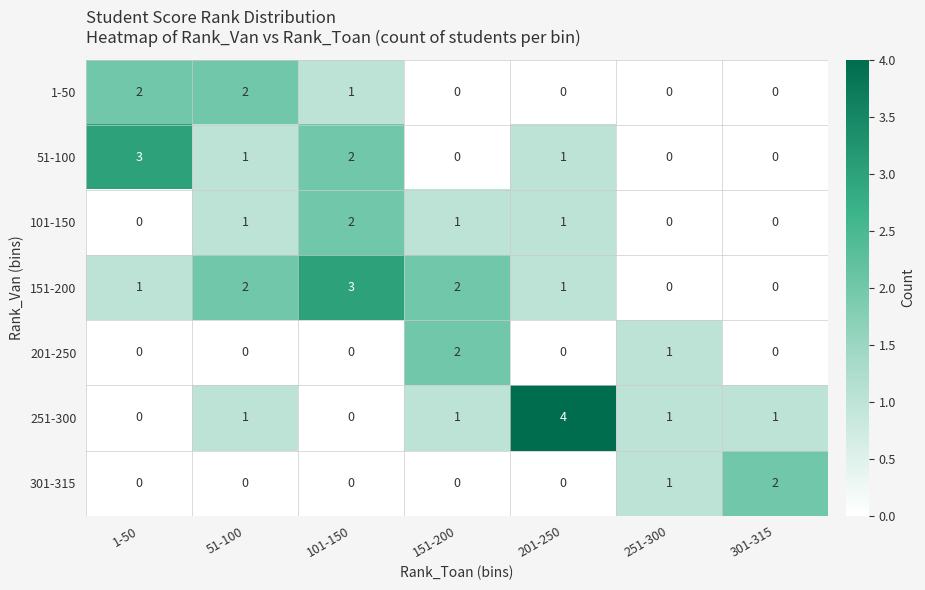

At which category is the sum across all series the highest?

101-150